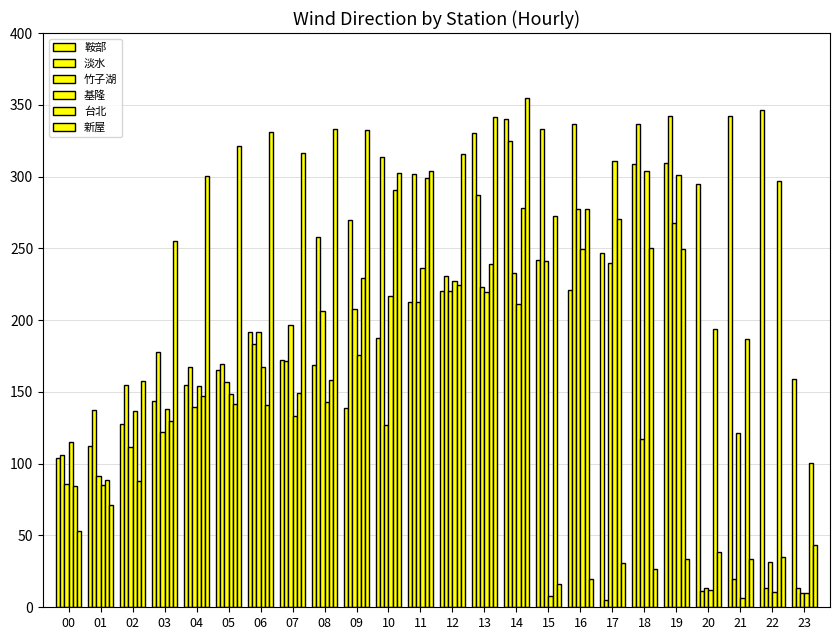

What is the difference between the 淡水 values at 09 and 19?

72.4